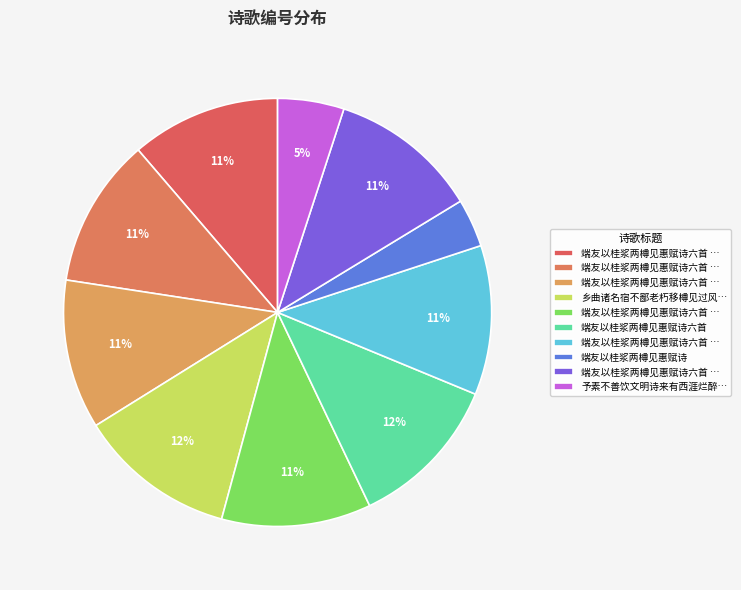

Count the number of slices in the pie.

10